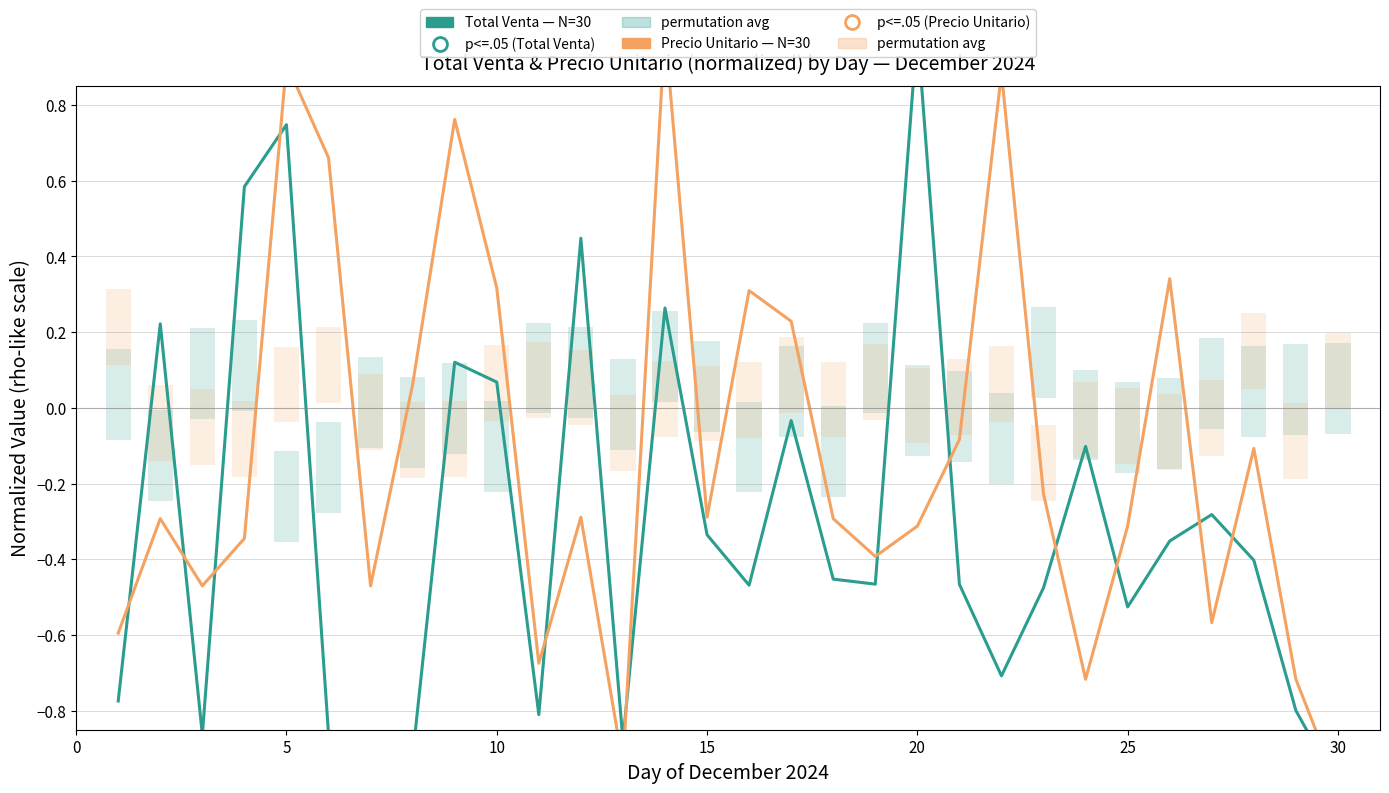

Reading left to right, list all the values displayed in this chart.

Total Venta (normalized): -0.8	0.2	-0.9	0.6	0.7	-0.9	-0.9	-0.9	0.1	0.1	-0.8	0.4	-0.9	0.3	-0.3	-0.5	-0.0	-0.5	-0.5	1.0	-0.5	-0.7	-0.5	-0.1	-0.5	-0.4	-0.3	-0.4	-0.8	-1.0
Precio Unitario (normalized): -0.6	-0.3	-0.5	-0.3	0.9	0.7	-0.5	0.1	0.8	0.3	-0.7	-0.3	-0.9	1.0	-0.3	0.3	0.2	-0.3	-0.4	-0.3	-0.1	0.9	-0.2	-0.7	-0.3	0.3	-0.6	-0.1	-0.7	-1.0